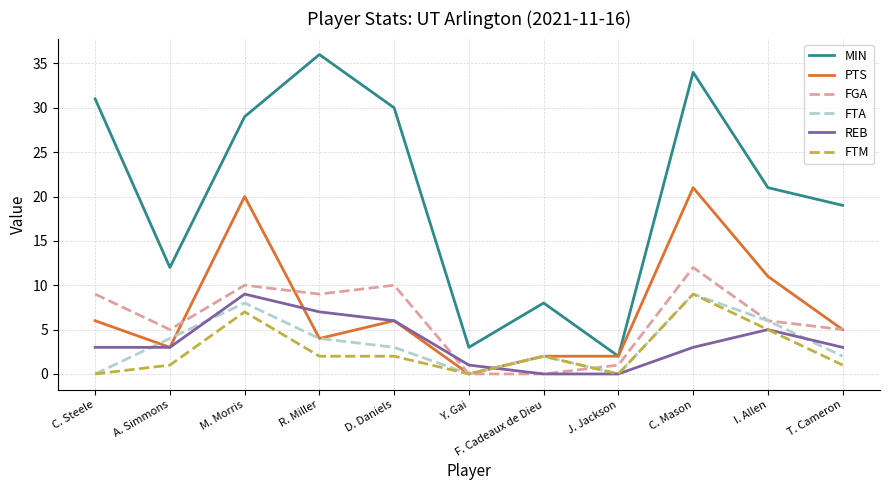

What are all the series names shown in the legend?

MIN, PTS, FGA, FTA, REB, FTM